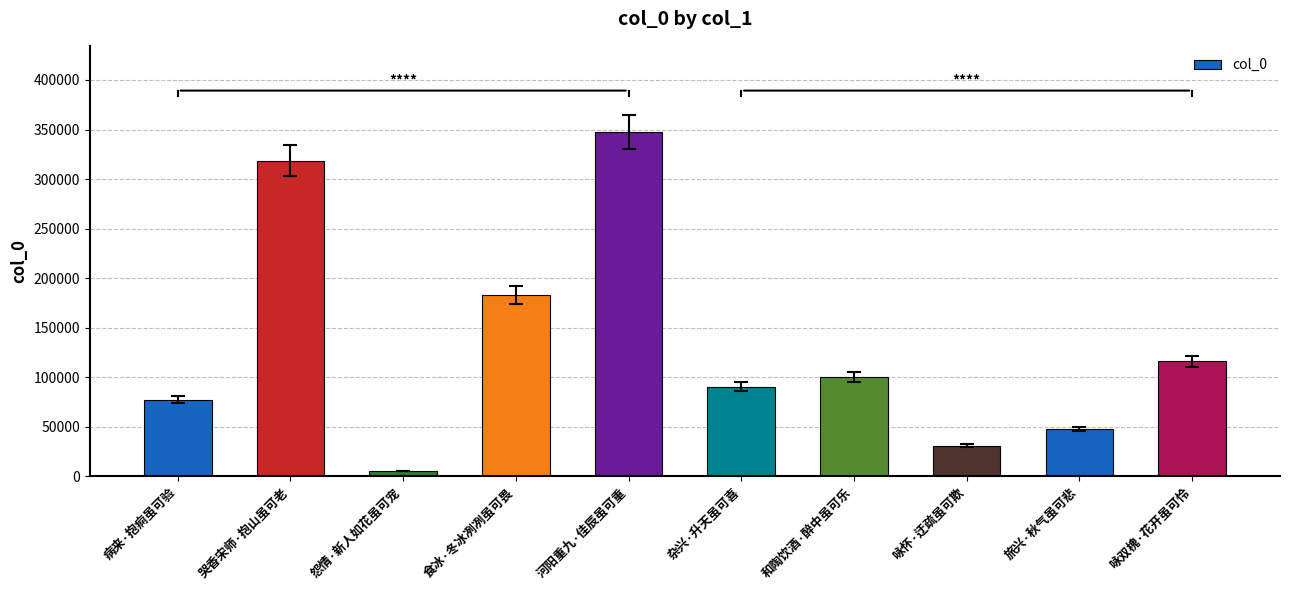

Rank the categories by value from highest to lowest.

河阳重九·佳辰虽可重, 哭香宋师·抱山虽可老, 食冰·冬冰冽冽虽可畏, 咏双槐·花开虽可怜, 和陶饮酒·醉中虽可乐, 杂兴·升天虽可喜, 病来·抱痾虽可验, 旅兴·秋气虽可悲, 咏怀·迂疏虽可欺, 怨情·新人如花虽可宠